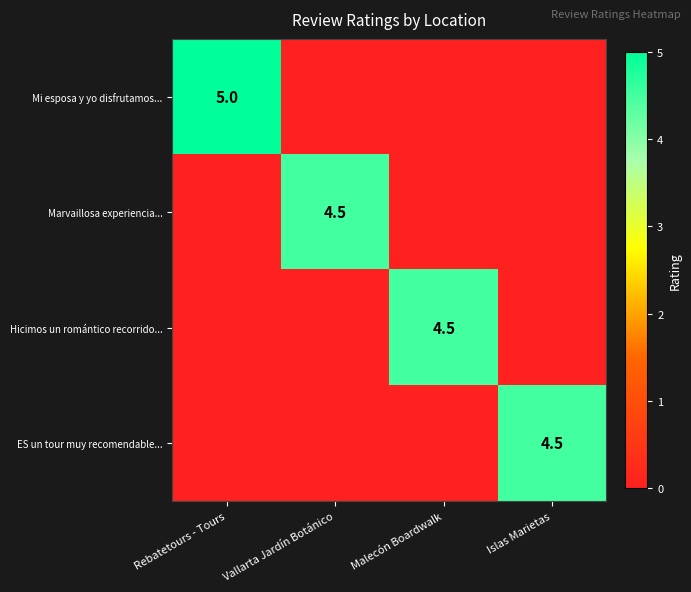

The Mi esposa y yo disfrutamos... series shows 5.0 at Rebatetours - Tours. True or false?

True